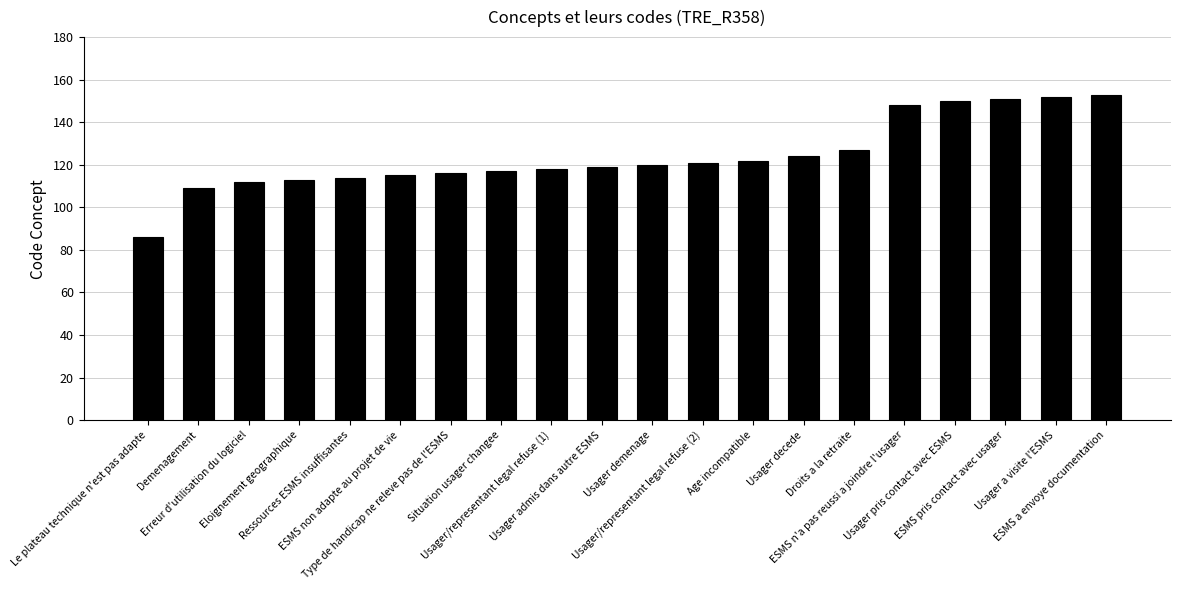

What is the ratio of the value at ESMS n'a pas reussi a joindre l'usager to the value at Usager/representant legal refuse (2)?

1.2